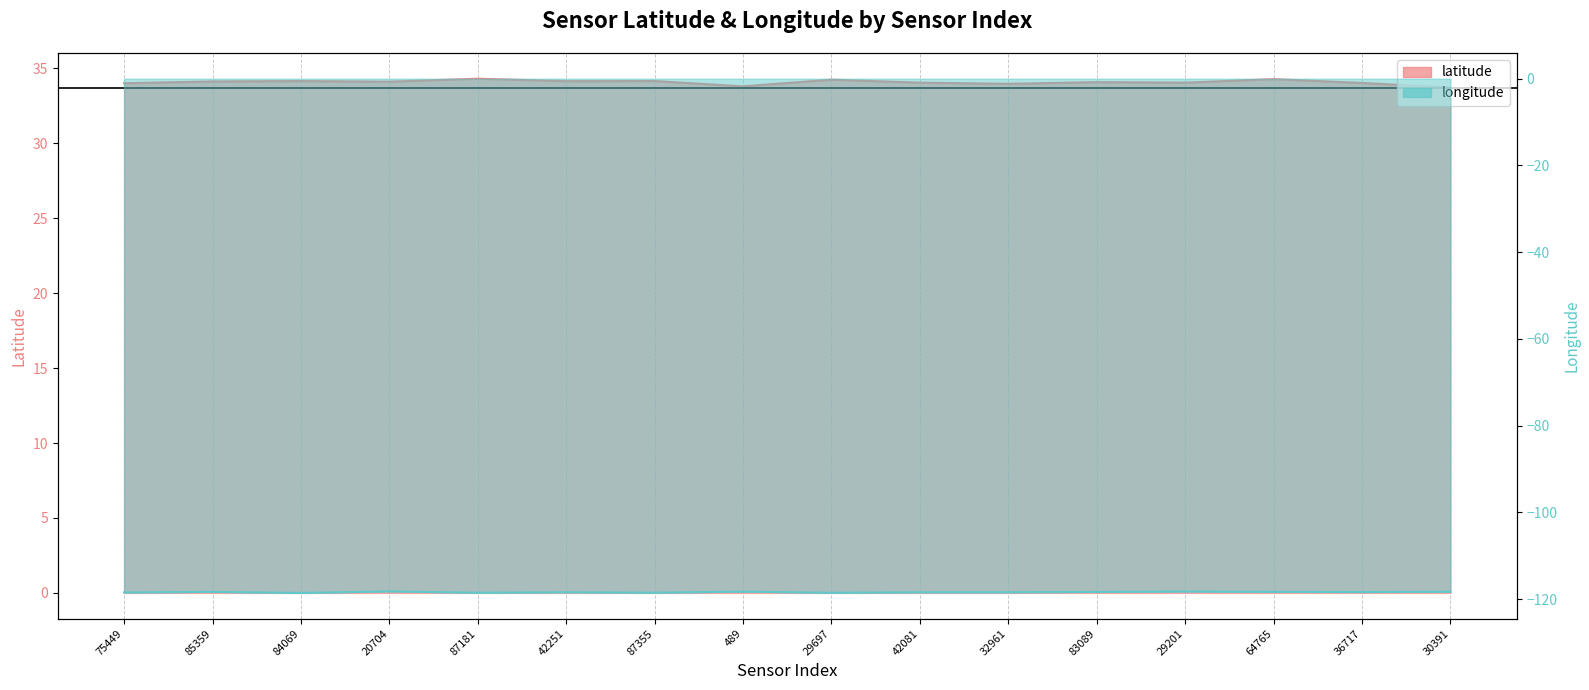

What is the maximum value for latitude?

34.3